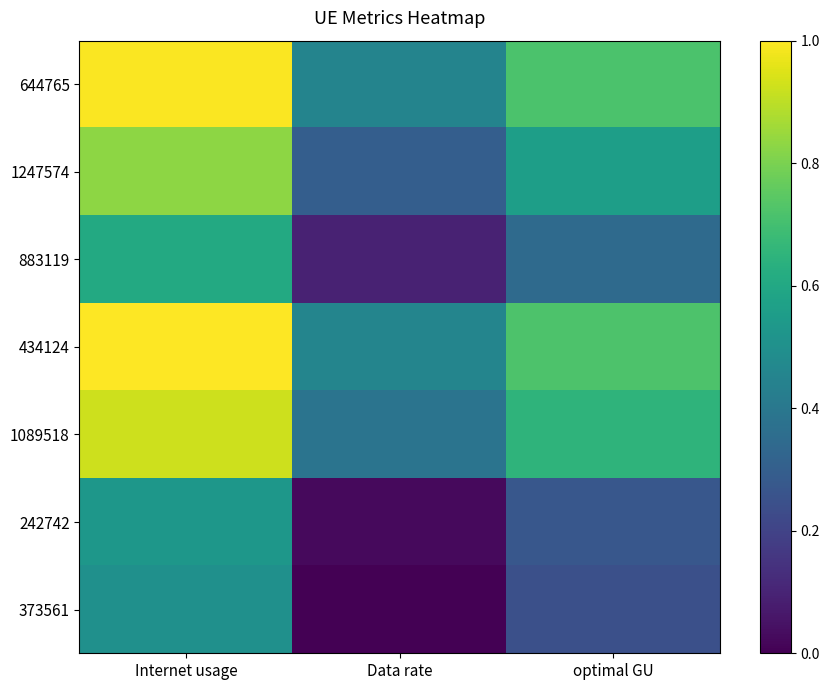

Which category has the lowest value across all series?

Data rate